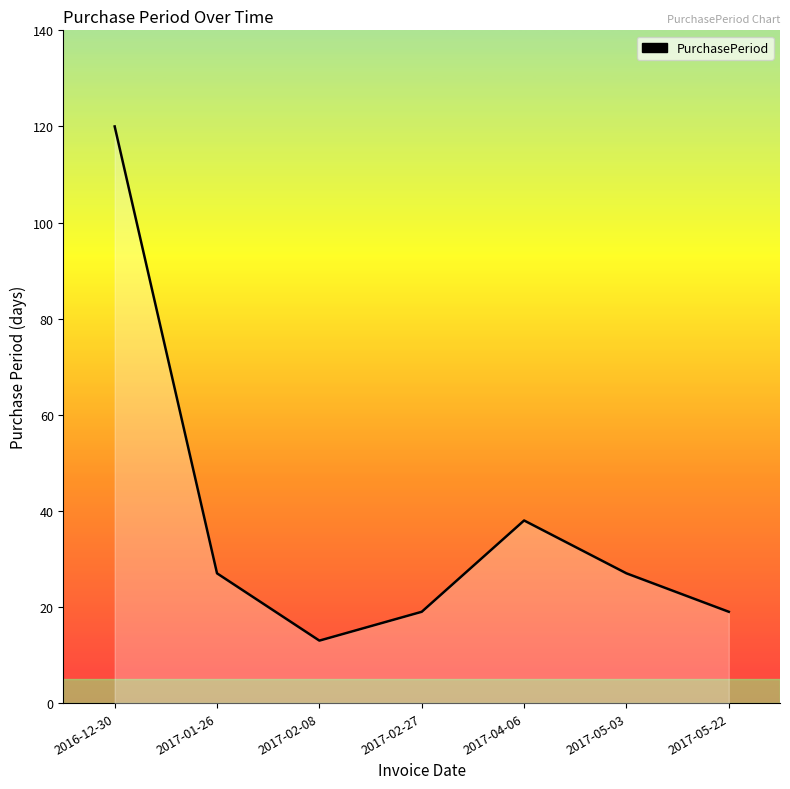

How many lines are shown in the chart?

1